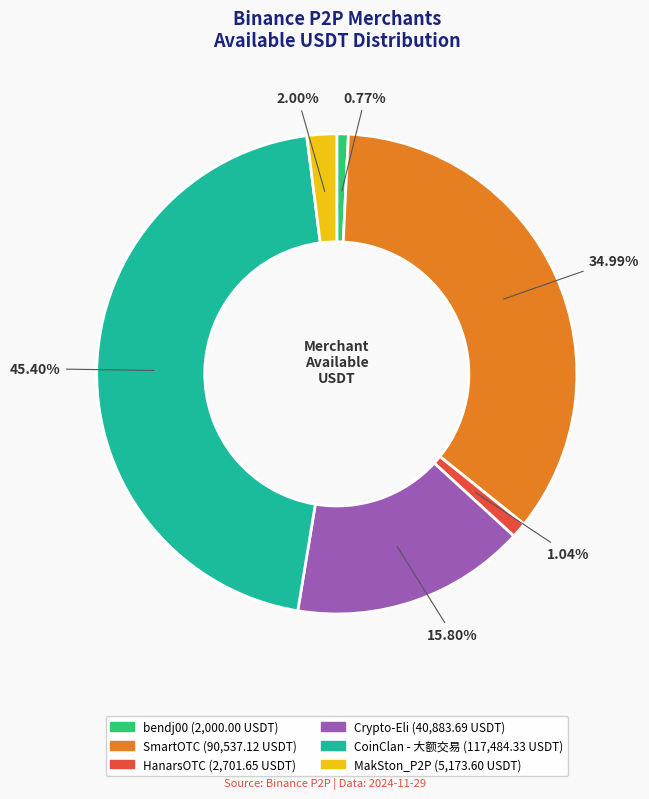

To the nearest percent, what percentage of the pie is SmartOTC?

35%